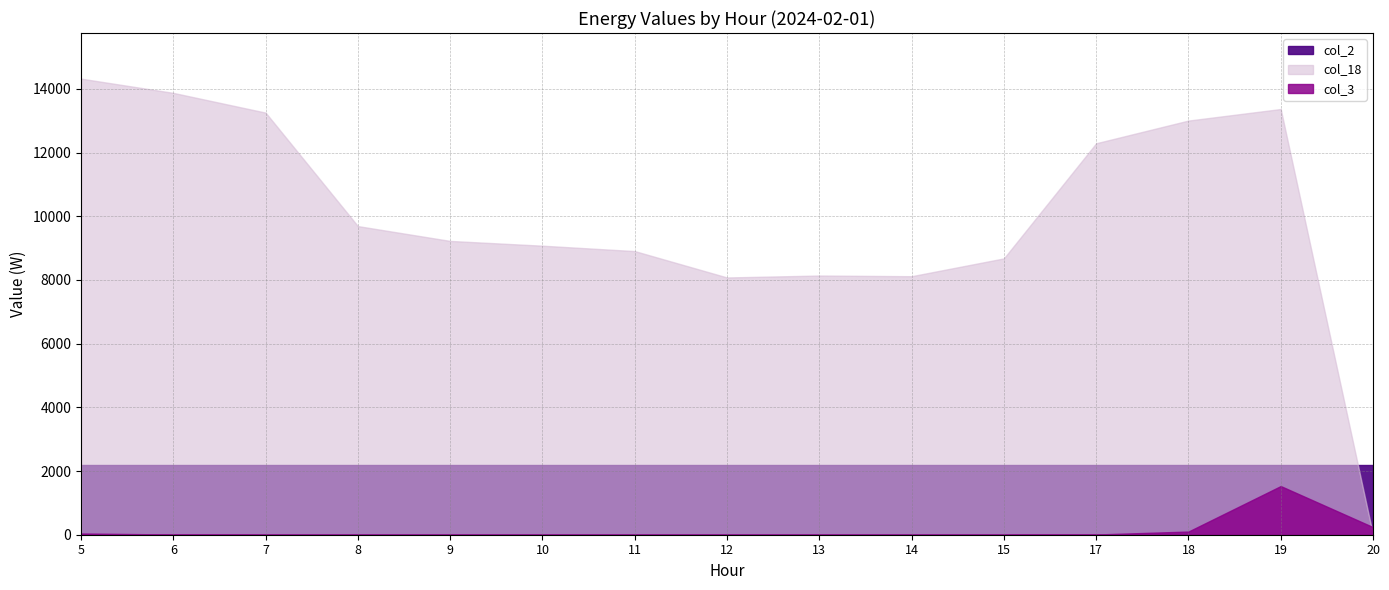

At how many categories does at least one series exceed 12577?

5